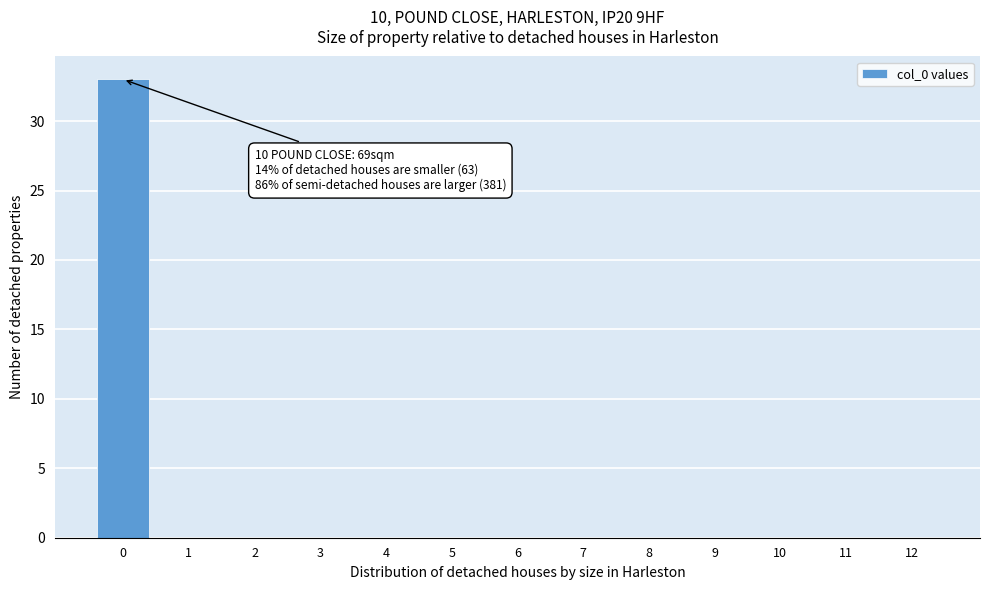

Reading left to right, list all the values displayed in this chart.

0=33	1=0	2=0	3=0	4=0	5=0	6=0	7=0	8=0	9=0	10=0	11=0	12=0